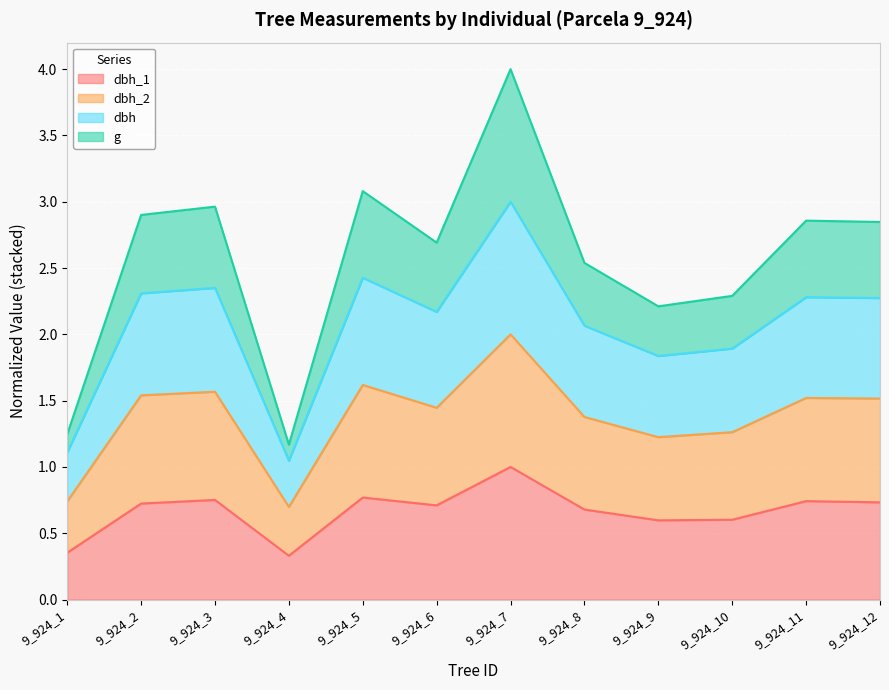

At which category is the sum across all series the highest?

9_924_7